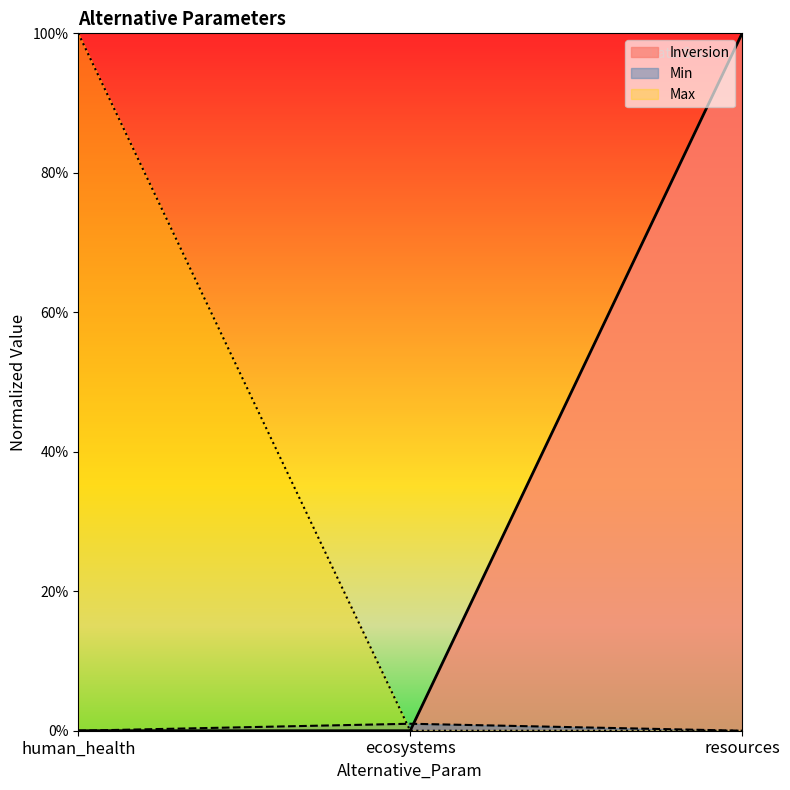

Rank the categories by value from highest to lowest.

resources, human_health, ecosystems